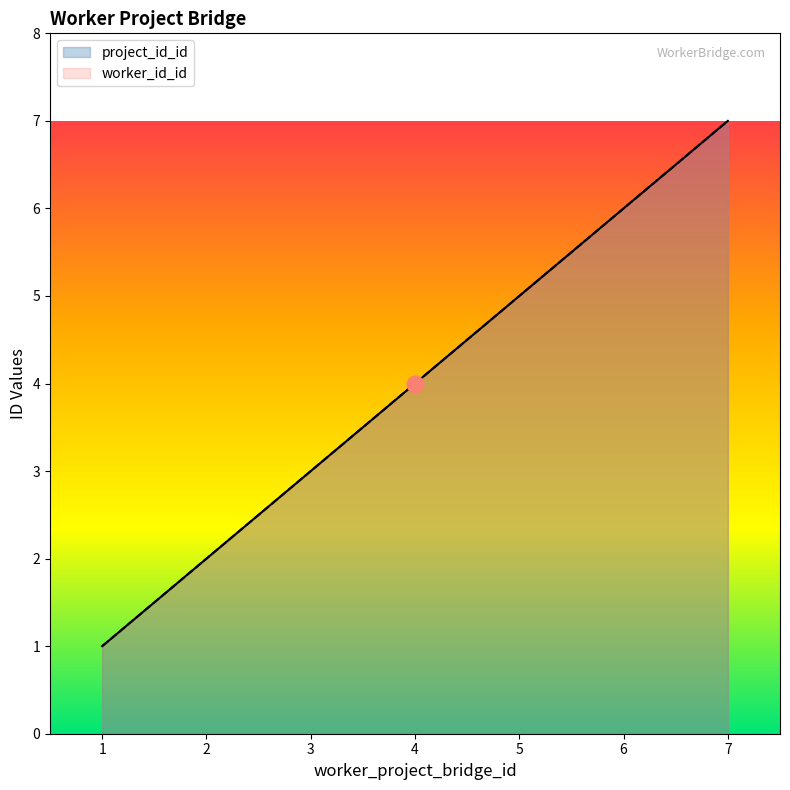

True or false: project_id_id has more than 2 points higher than both neighbors.

False